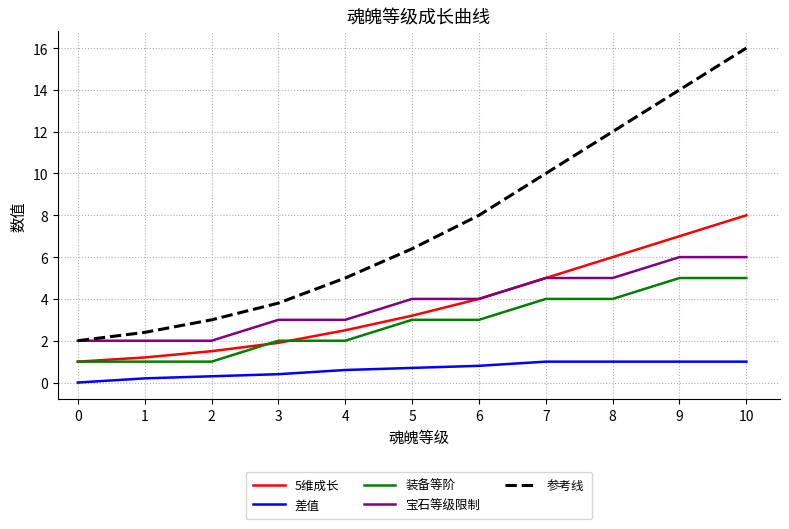

Does the chart have visible grid lines?

Yes